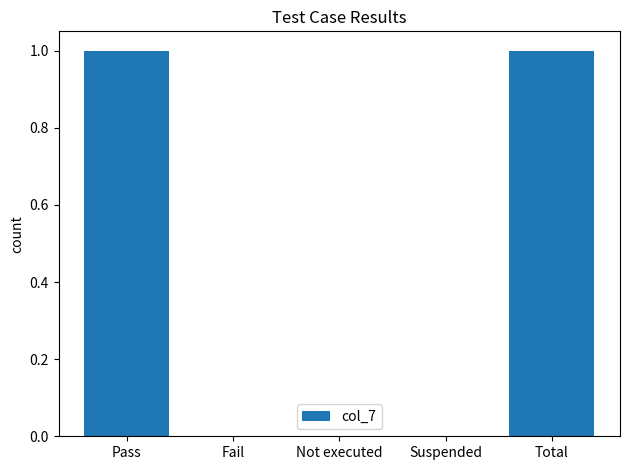

The value at Suspended is 0. True or false?

True